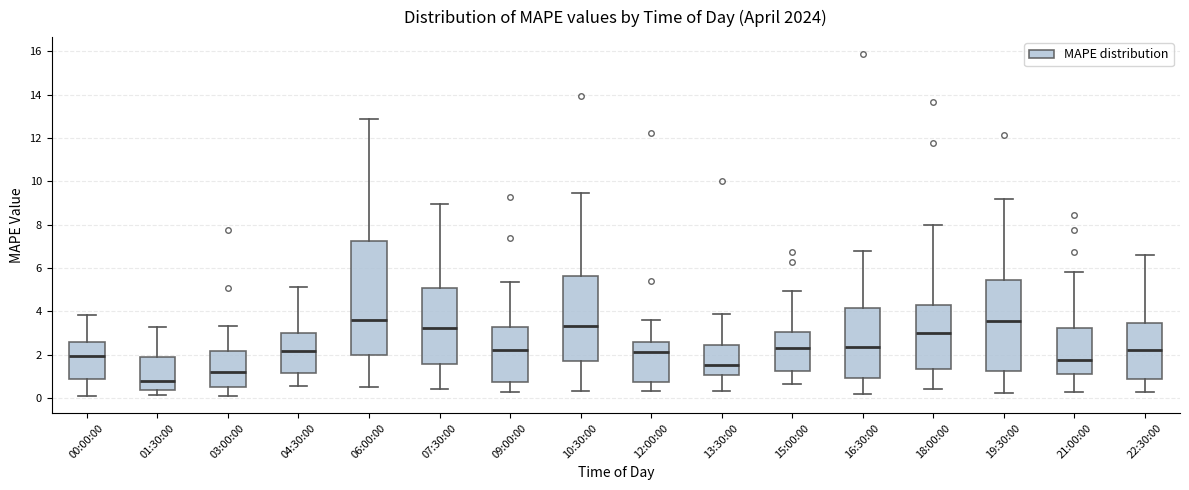

Where is the lower edge of the box for 00:00:00 on the y-axis? The values are not printed on the chart, so give them approximately, as read against the axis.

0.8